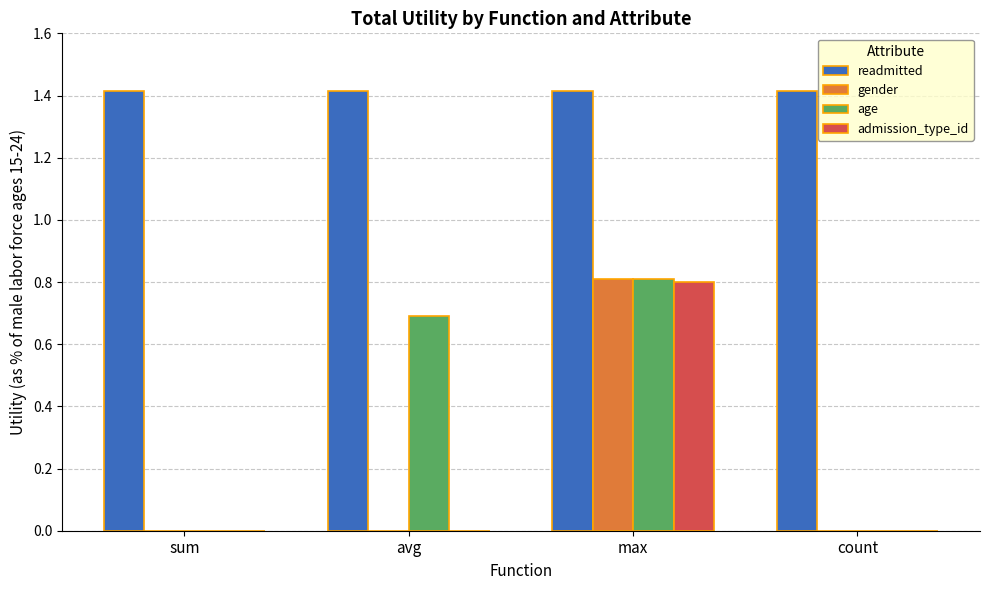

Are the bars grouped side by side (vs. stacked)?

Yes